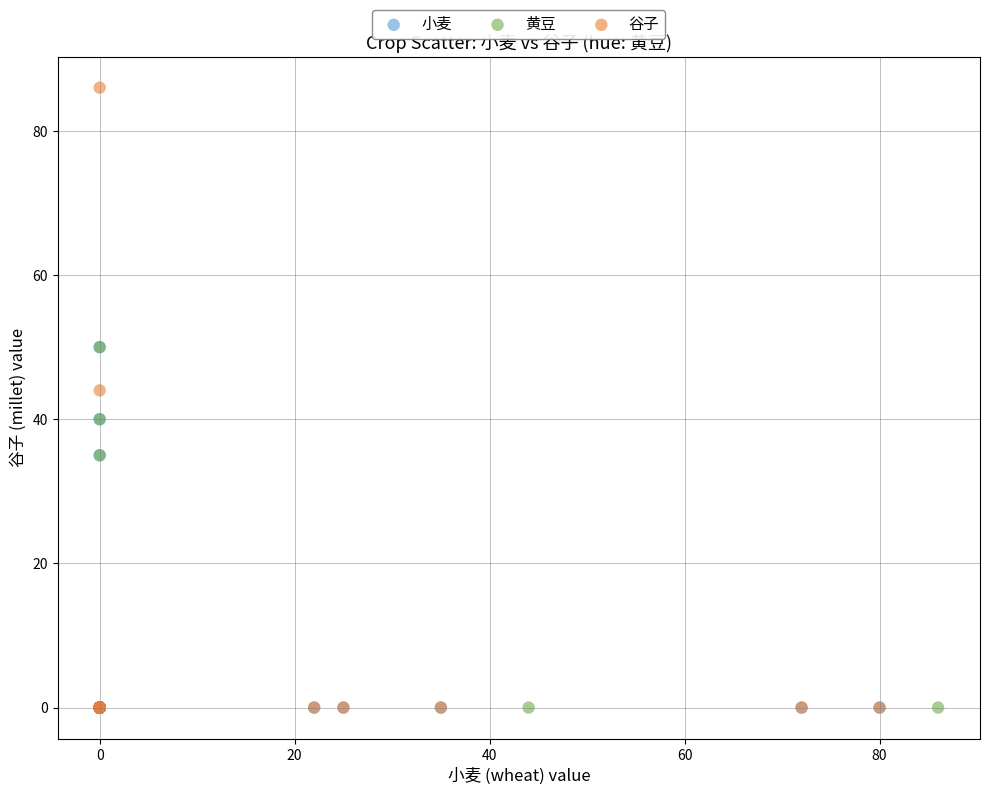

Which series contains the highest Y value?

谷子